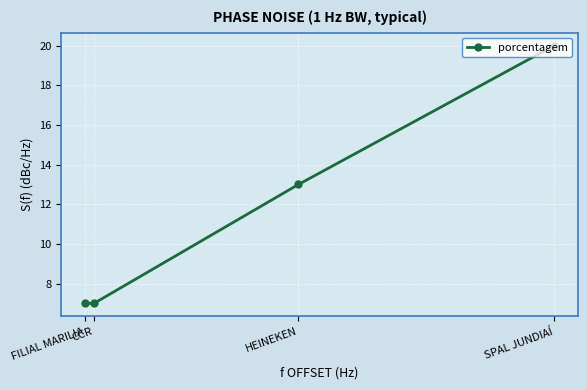

What is the maximum value shown in the chart?

20